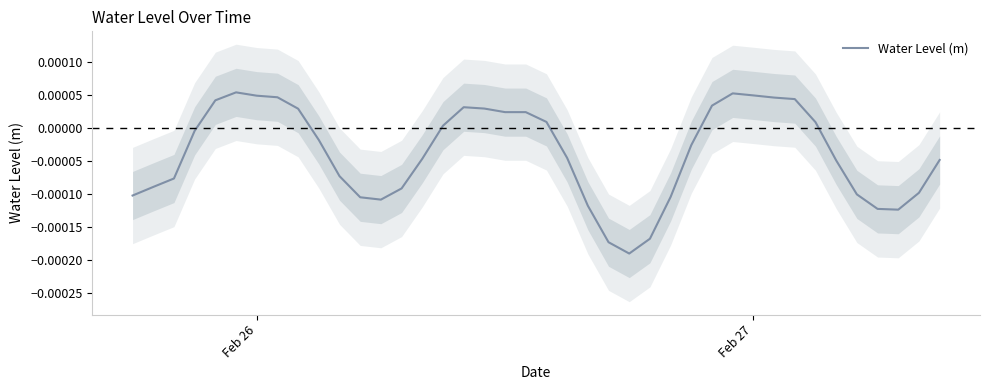

How many interior local peaks (higher than both neighbors) does the data have?

4